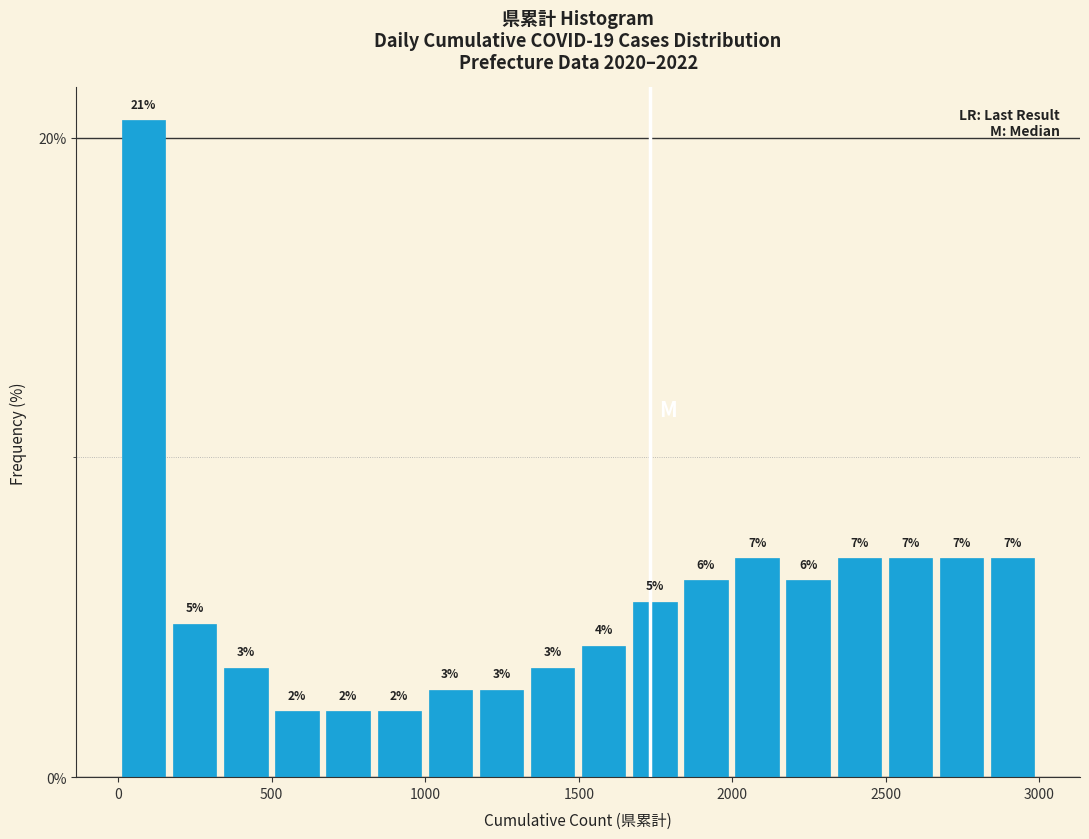

Read against the x-axis, roughly where is the centre of the tallest bar?

100